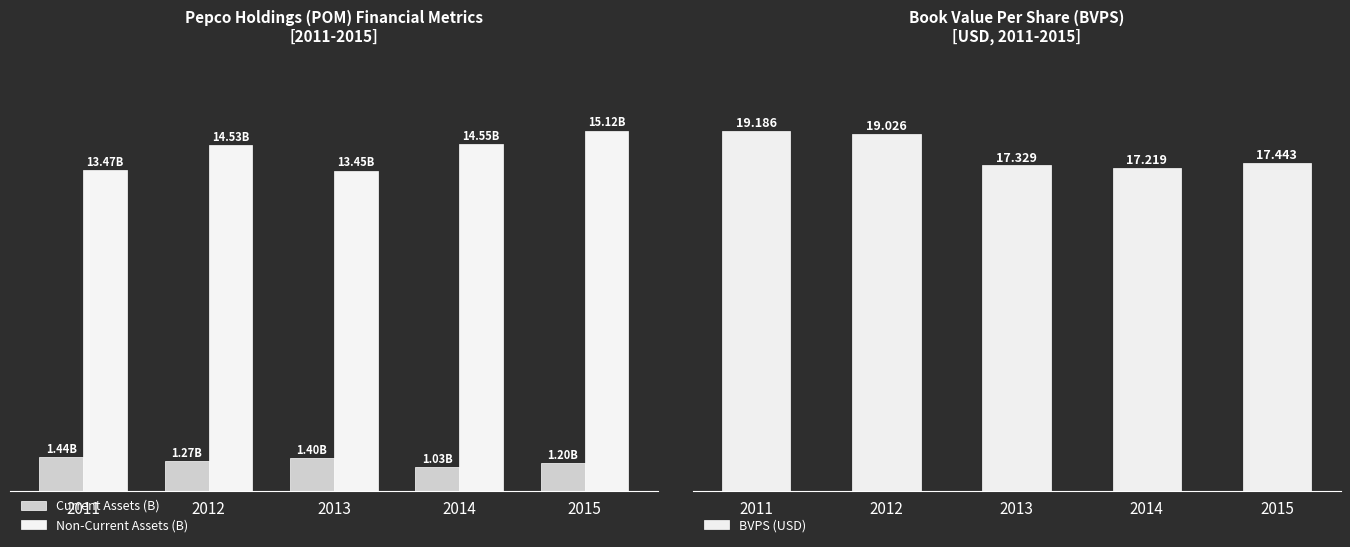

What is the average value of the BVPS (USD) series?

18.0